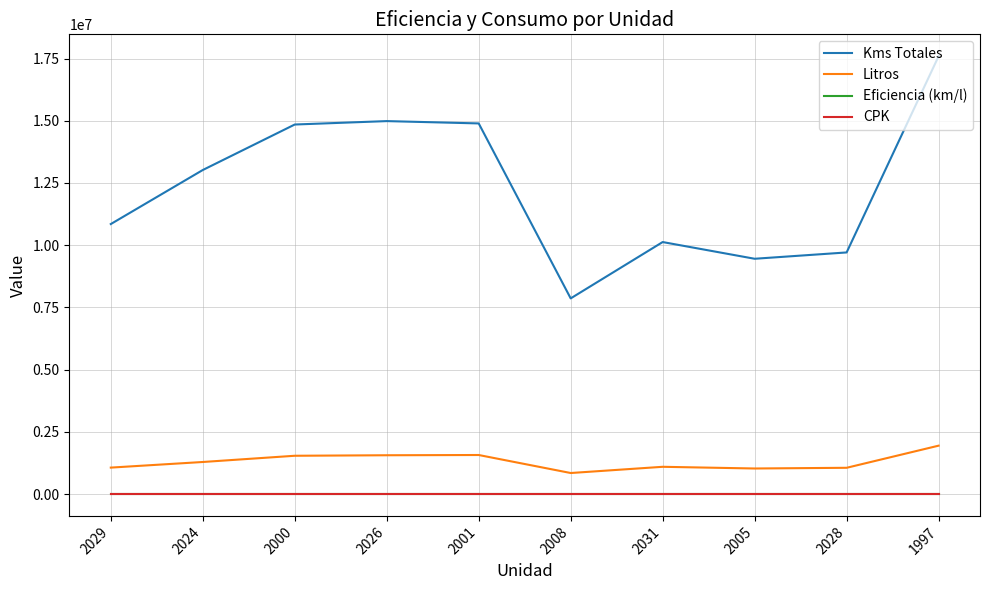

What is the maximum value for Litros?

1942920.5